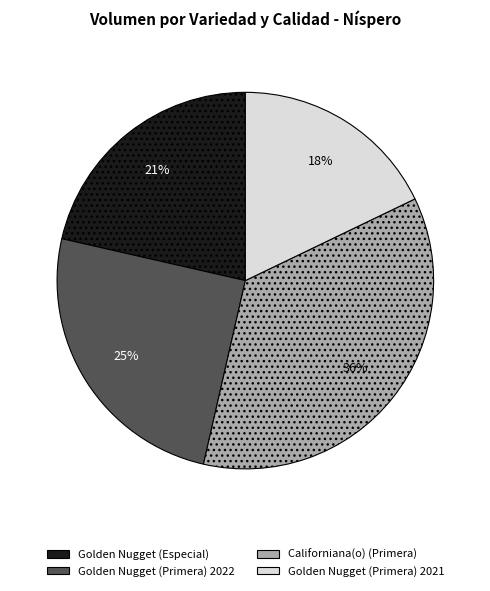

Does Golden Nugget (Primera) 2021 represent more than half of the total?

No